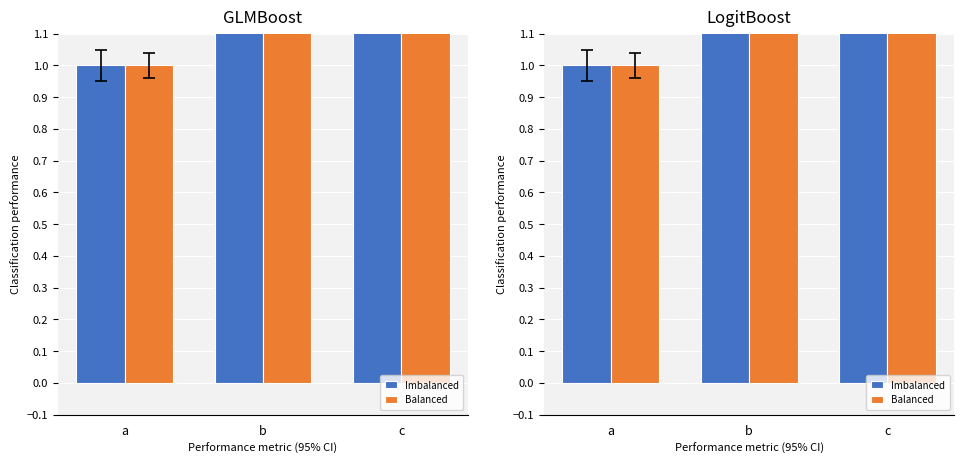

Which category has the lowest value in the Balanced series?

a